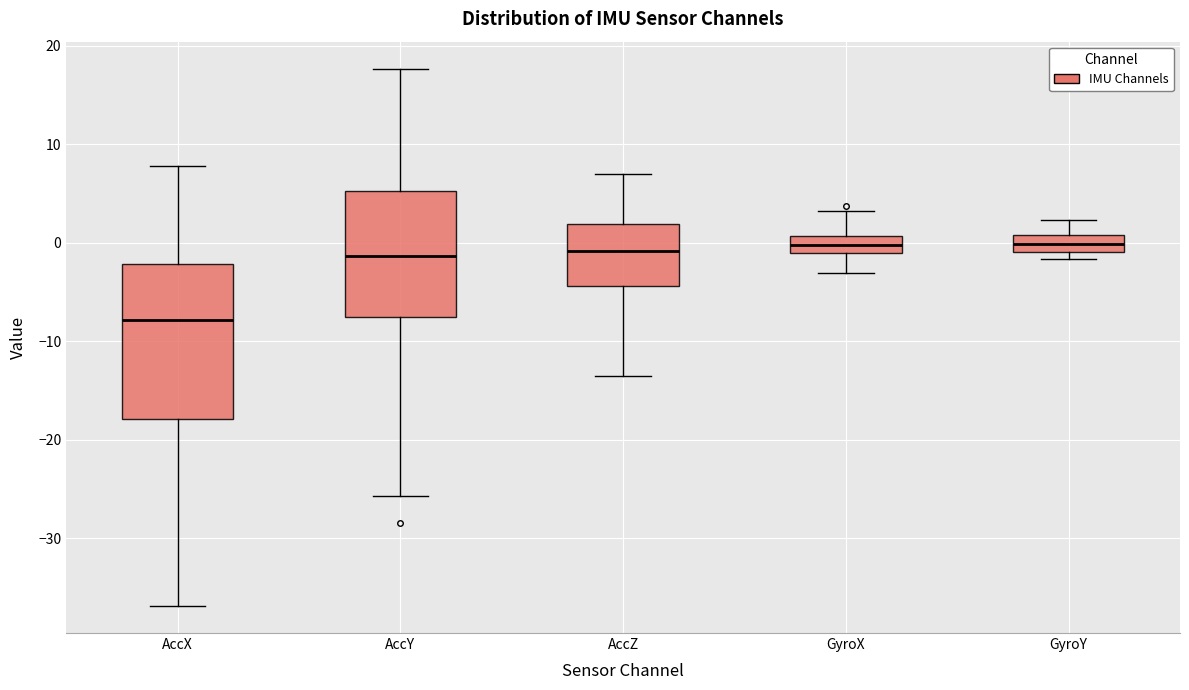

Reading left to right, read every box against the y-axis: the position of its median line, the range the box covers, and the ends of its whiskers. The values are not printed on the chart, so give them approximately, as read against the axis.

AccX: median -8, box -18 to -2, whiskers -37 to 8
AccY: median -1, box -7 to 5, whiskers -26 to 18
AccZ: median -1, box -4 to 2, whiskers -13 to 7
GyroX: median 0, box -1 to 1, whiskers -3 to 3
GyroY: median 0, box -1 to 1, whiskers -2 to 2